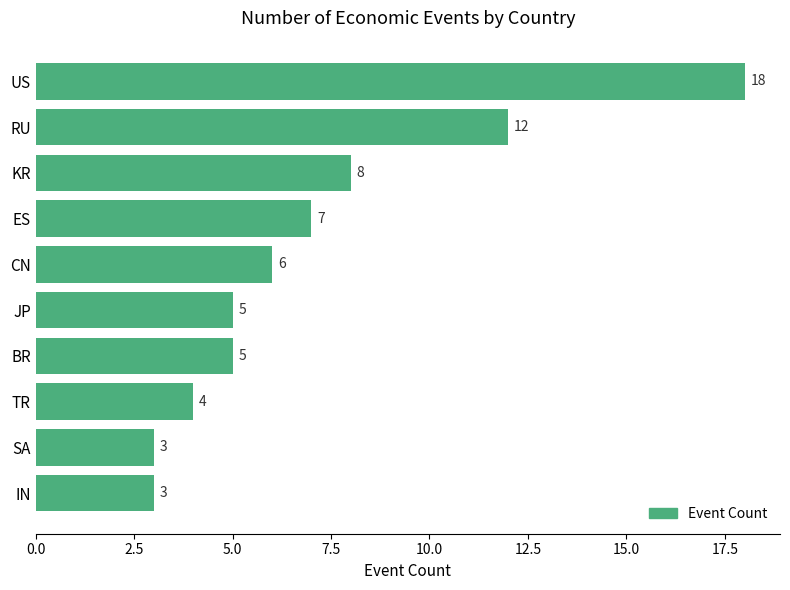

What position from the bottom is CN?

6